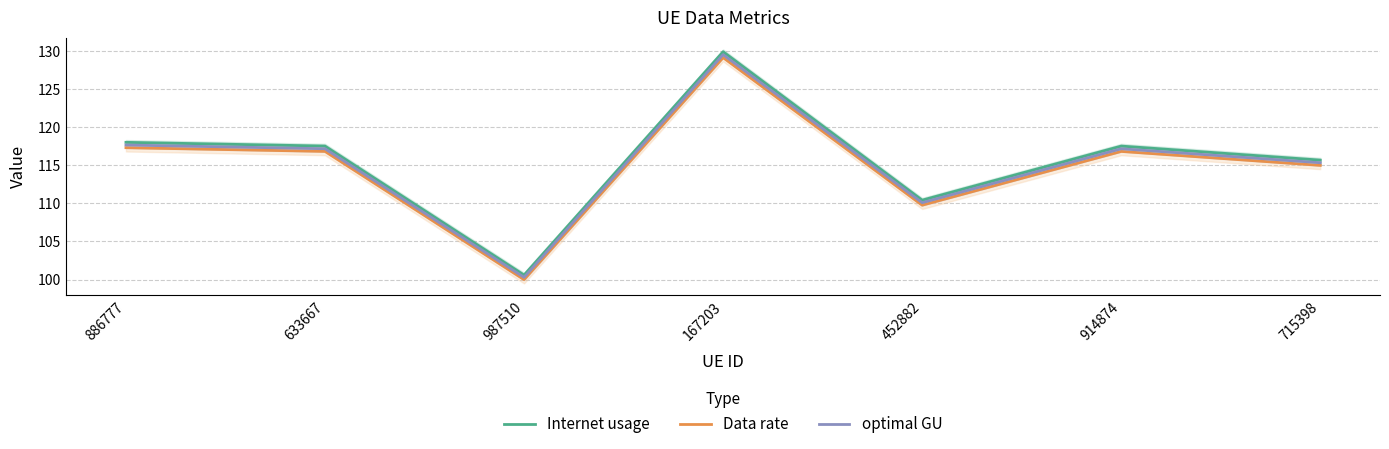

What value does the Internet usage series have at 715398?

115.7